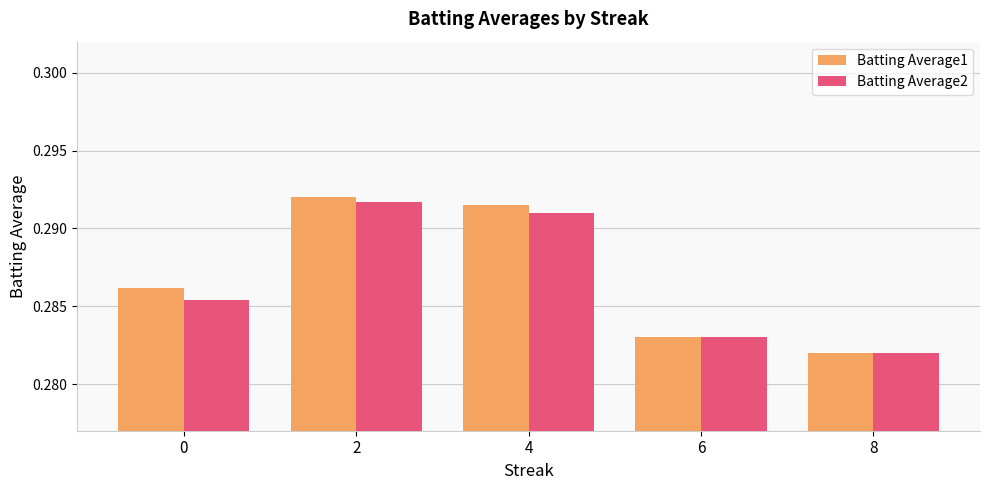

Rank the categories by Batting Average2 value from lowest to highest.

8, 6, 0, 4, 2